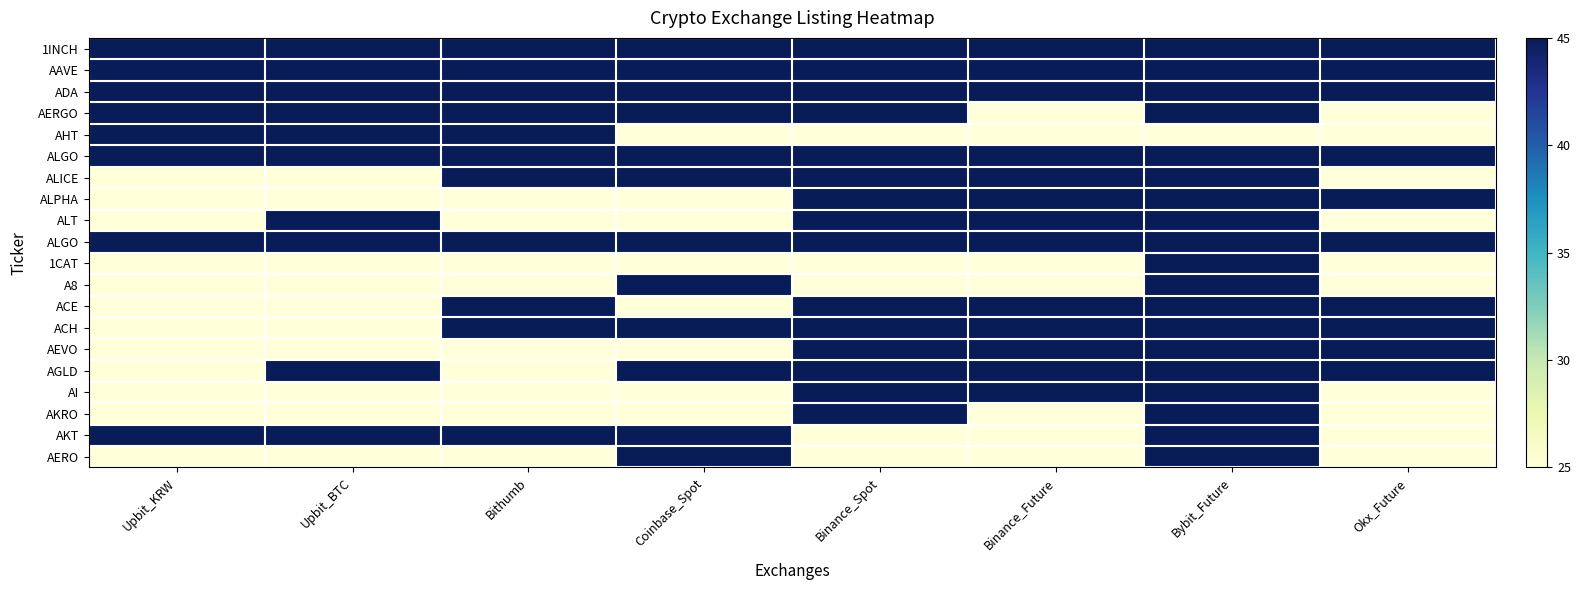

Which category has the highest value across all series?

Upbit_KRW